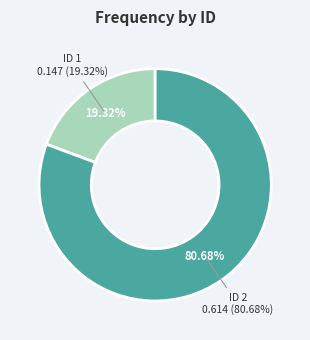

Is 1 the majority of the pie?

No